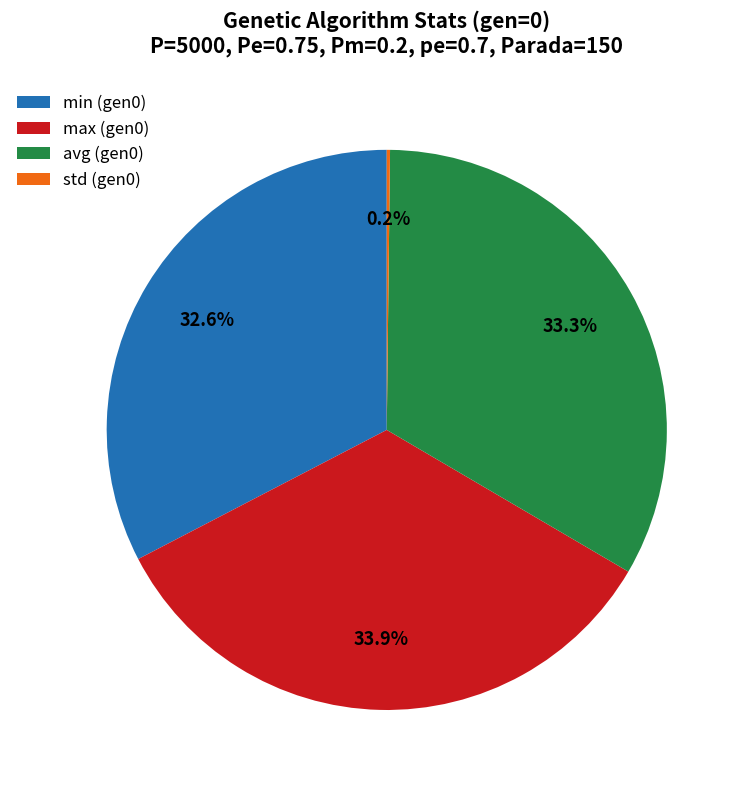

Is there a majority slice in this chart?

No